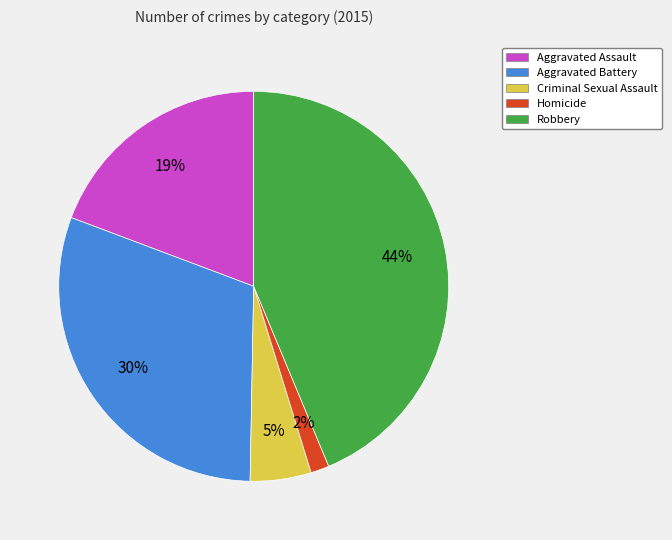

Which slice is the smallest?

Homicide